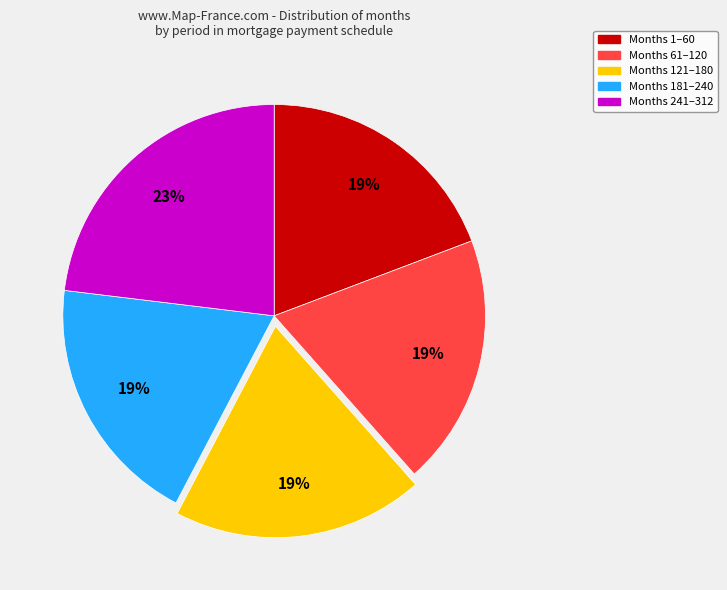

Is there any slice that represents more than half of the pie?

No